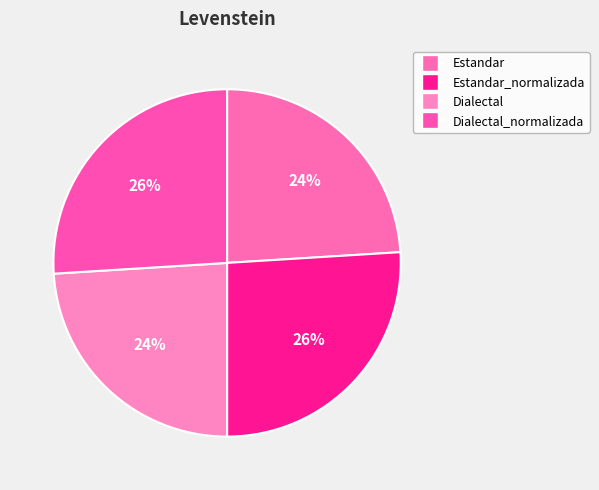

To the nearest percent, what is the difference between the largest and smallest slice percentages?

2%